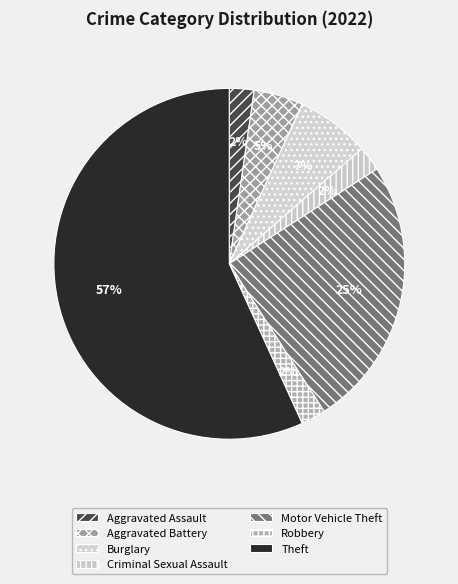

Combined, do Burglary and Theft account for over 50%?

Yes